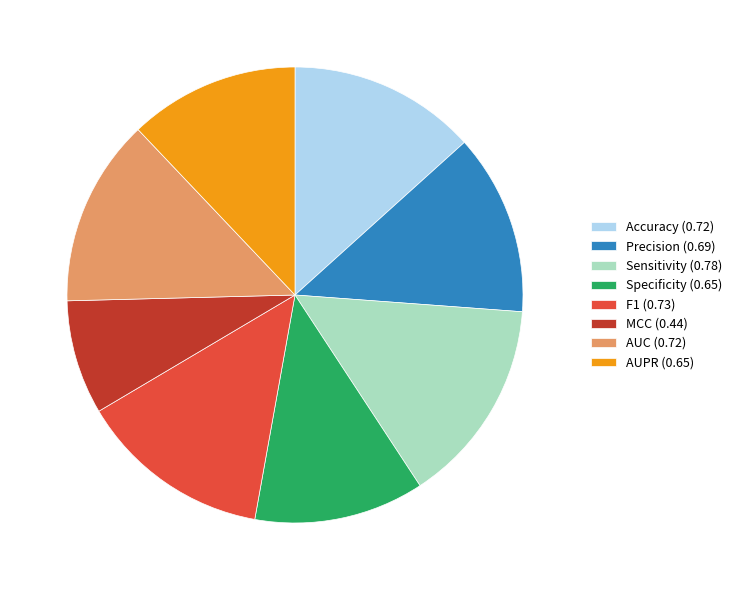

How many segments does this pie chart have?

8